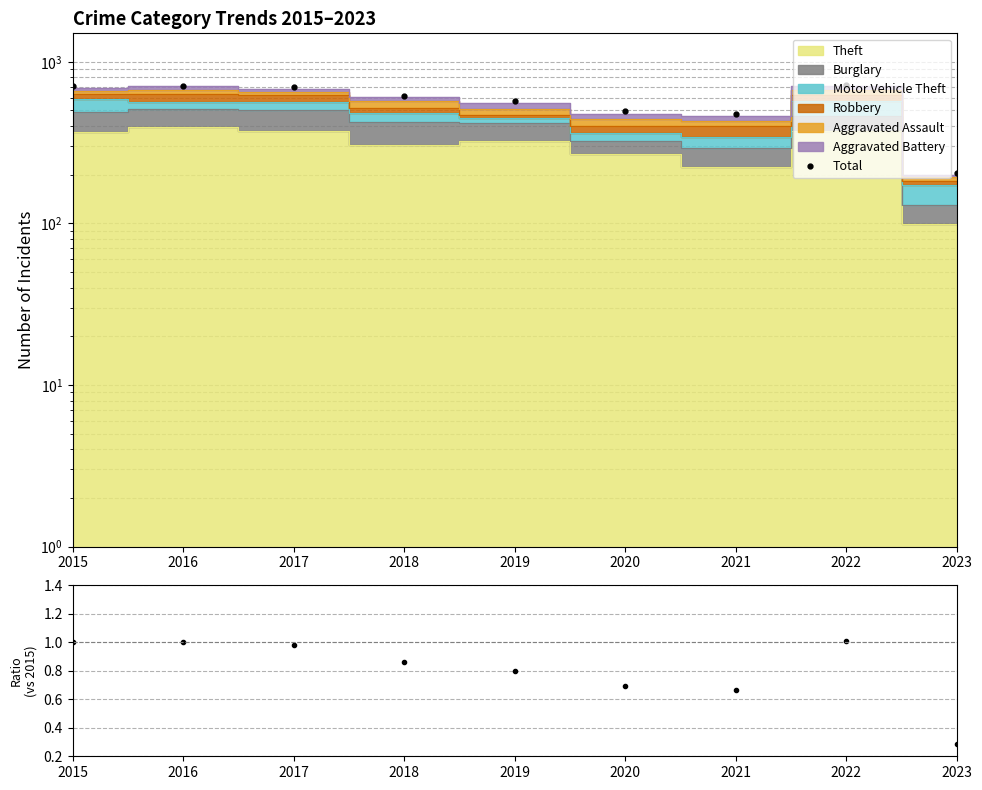

True or false: the data shows 568 at 2019.

True